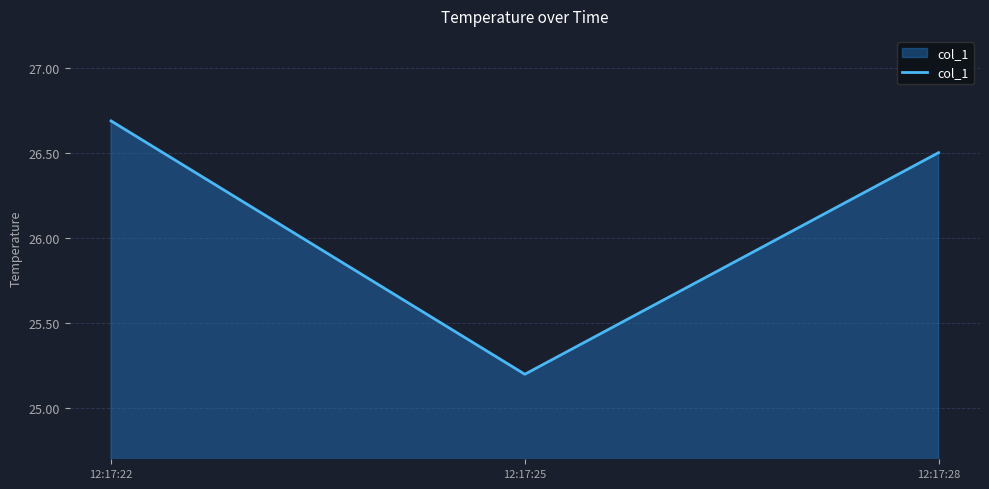

Does the chart have visible grid lines?

Yes